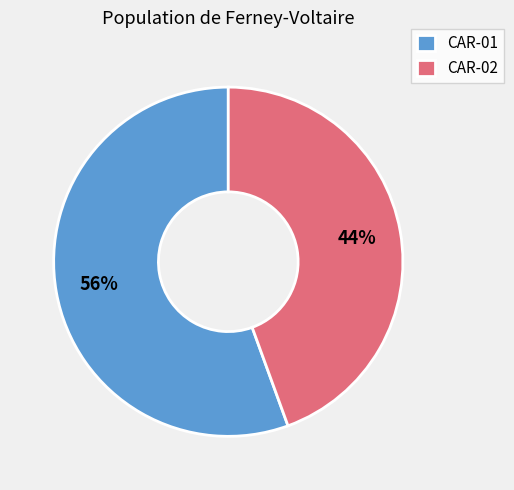

The CAR-02 slice represents 44% of the pie. True or false?

True